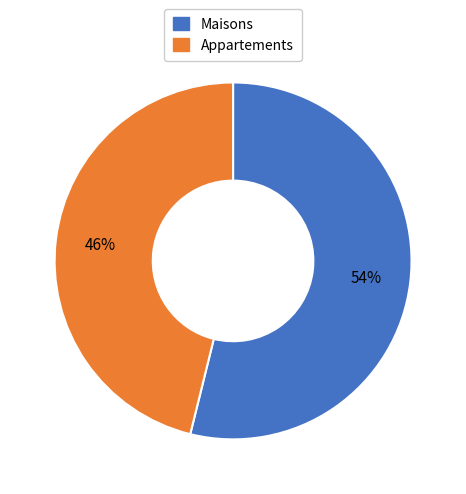

Which category has the smallest portion of the pie?

Appartements